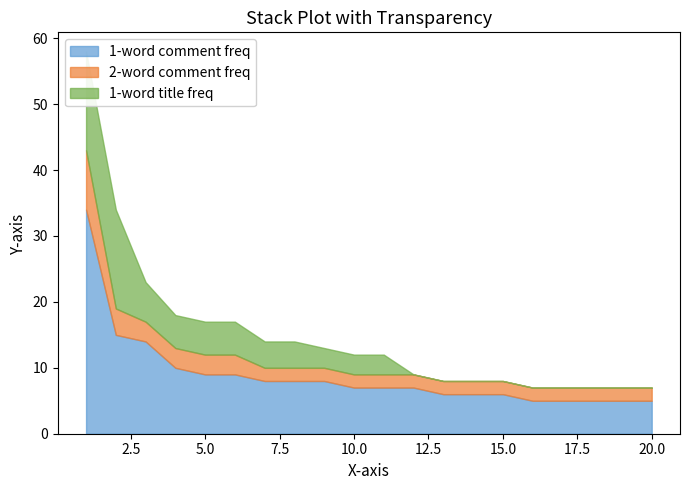

At how many categories does at least one series exceed 39?

1